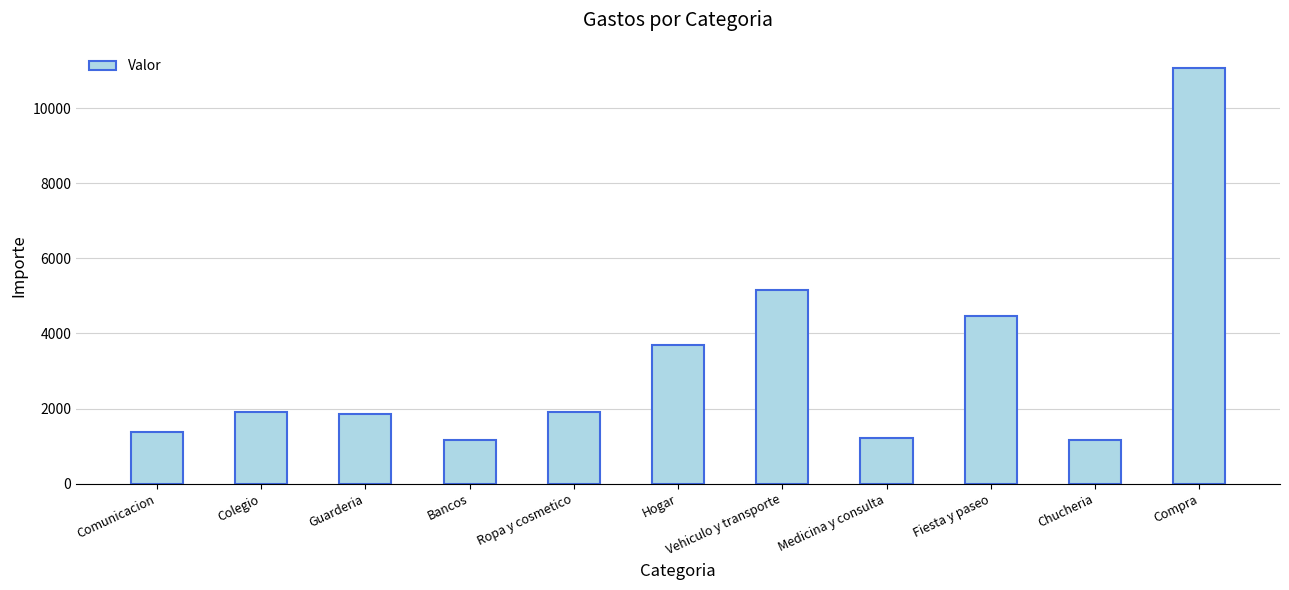

Which has a higher value, Fiesta y paseo or Bancos?

Fiesta y paseo